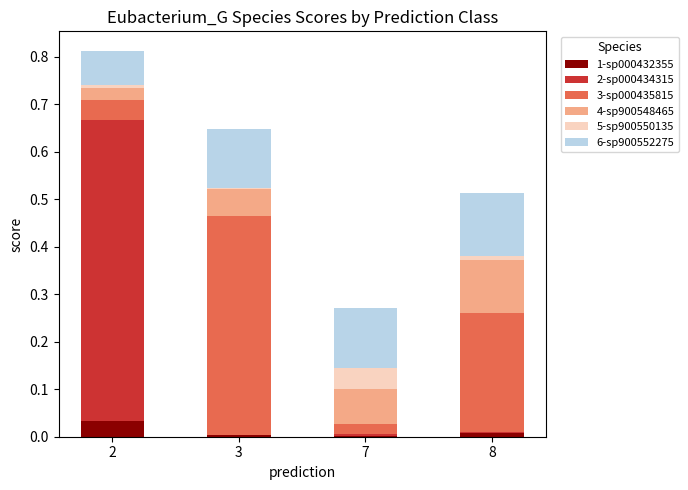

Is it true that 1-sp000432355 equals 0.0 at 7?

True